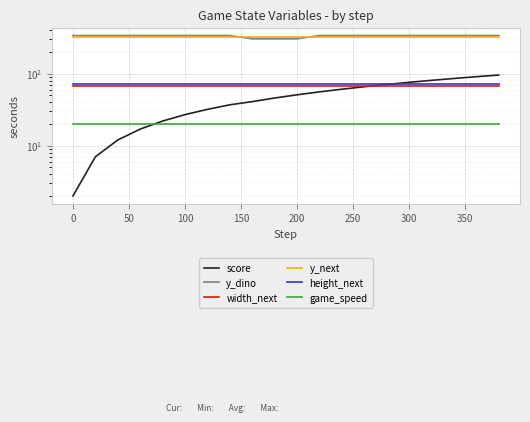

Is it true that height_next equals 71 at 150?

True